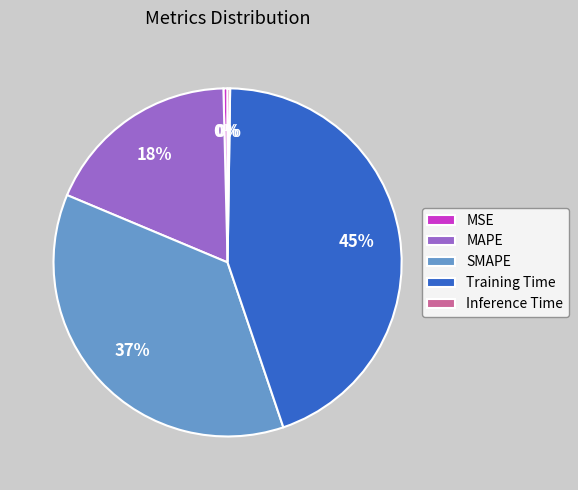

Which category has the biggest portion of the pie?

Training Time